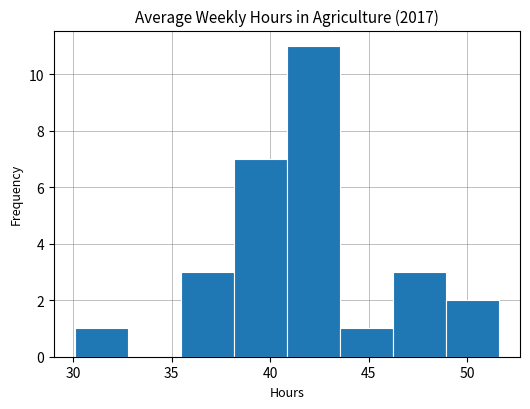

Which range on the x-axis has the tallest bar?

41.0 to 43.5